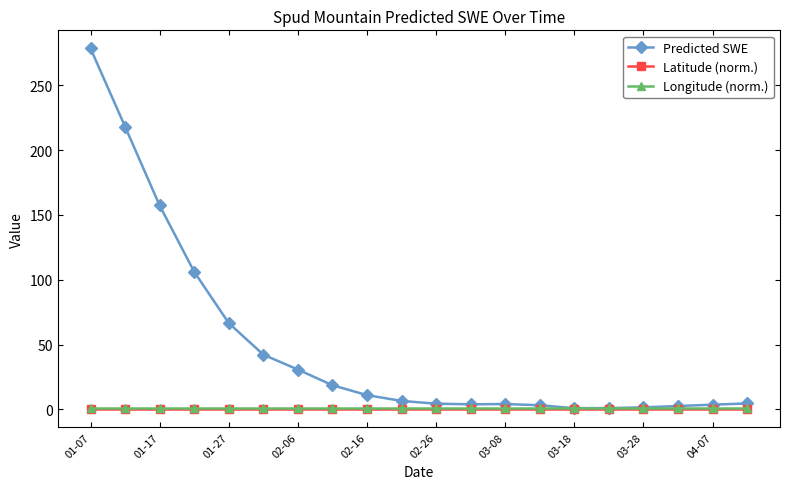

What is the value of the Predicted SWE point at the 2nd from the left?

218.1